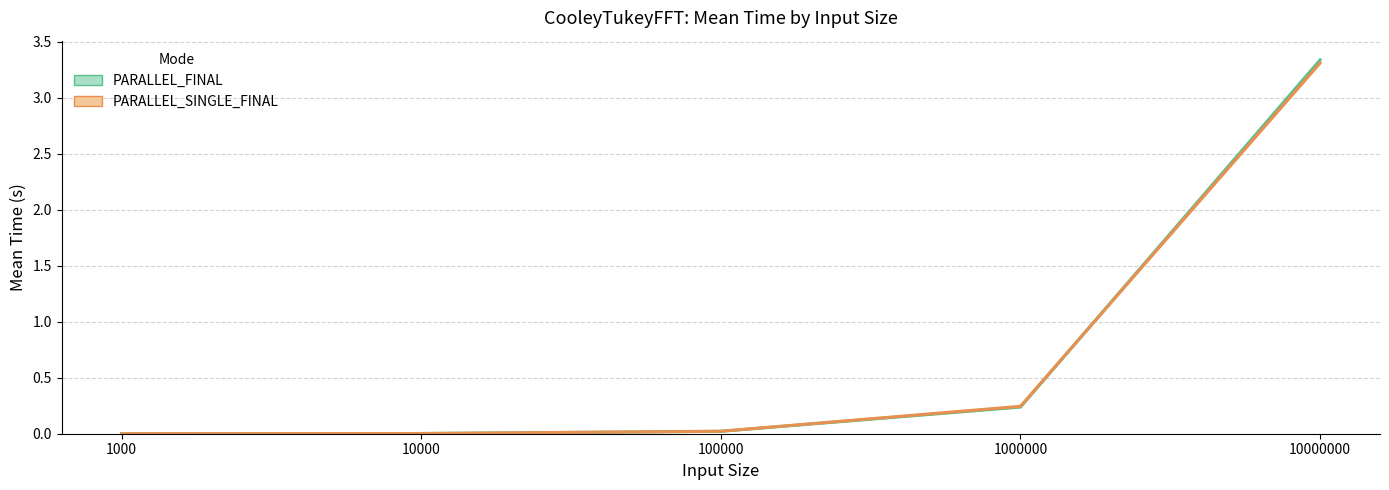

At 1000000, list the series in order from smallest to largest.

PARALLEL_FINAL, PARALLEL_SINGLE_FINAL